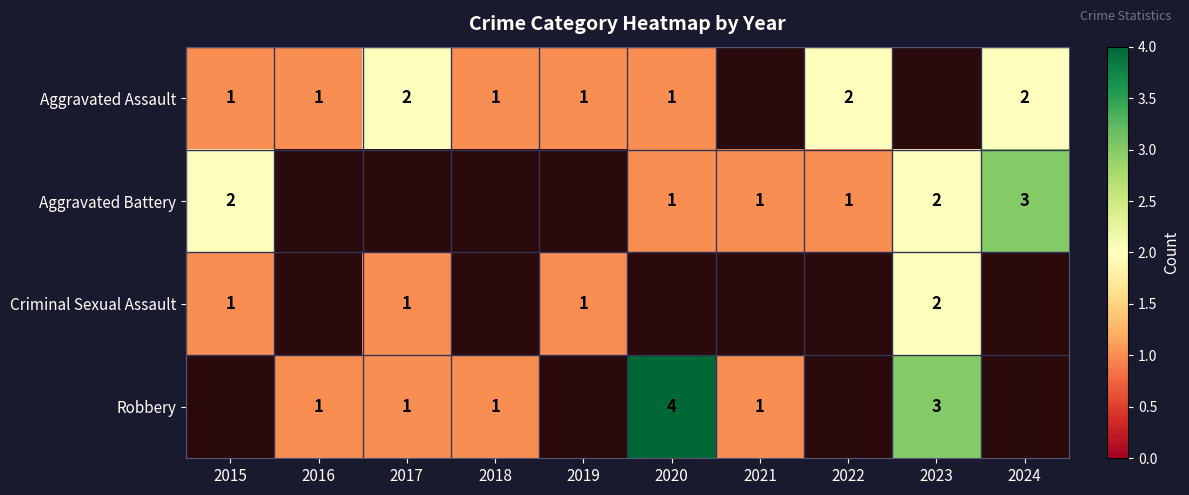

The Aggravated Assault series shows 0 at 2018. True or false?

False